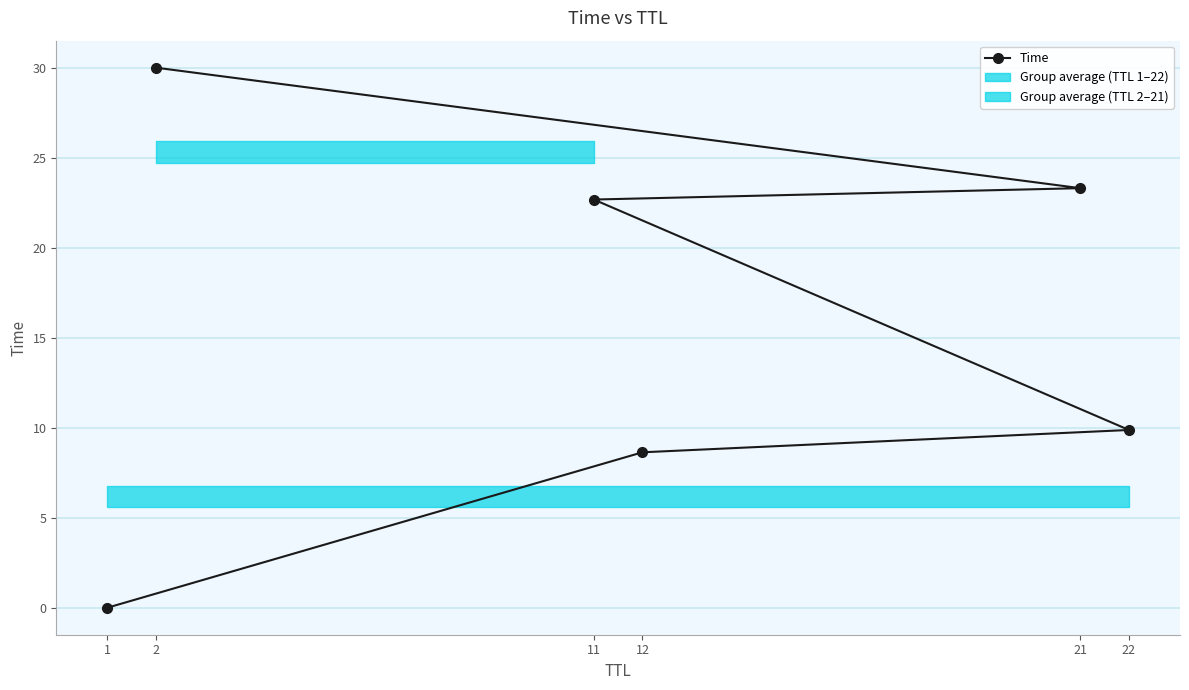

The value of Time at 12 is 4.3. True or false?

False